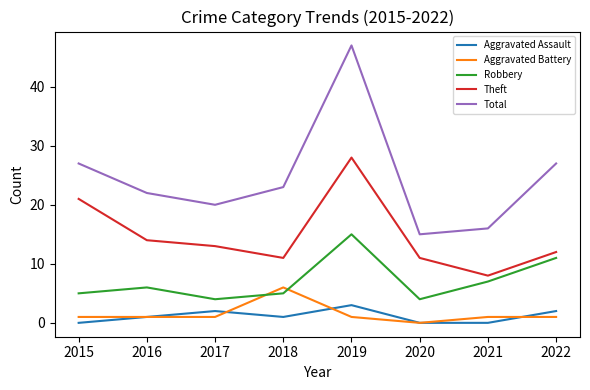

What is the highest value of the Theft series?

28